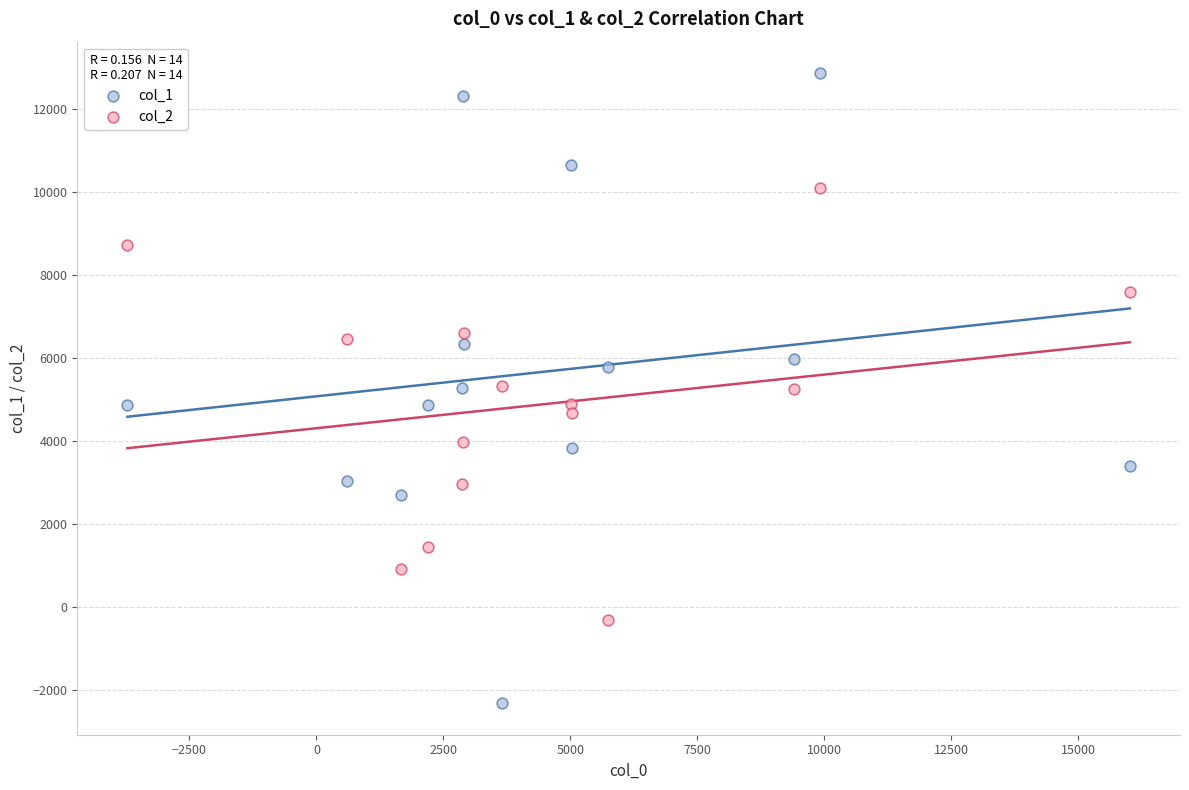

Which series reaches the maximum Y coordinate?

col_1